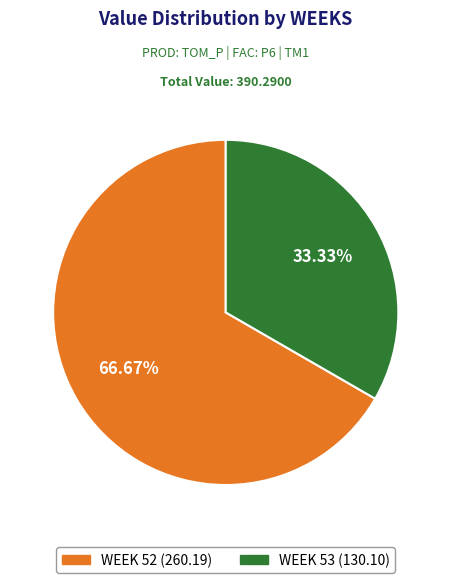

Between WEEK 52 (260.19) and WEEK 53 (130.10), which is larger?

WEEK 52 (260.19)